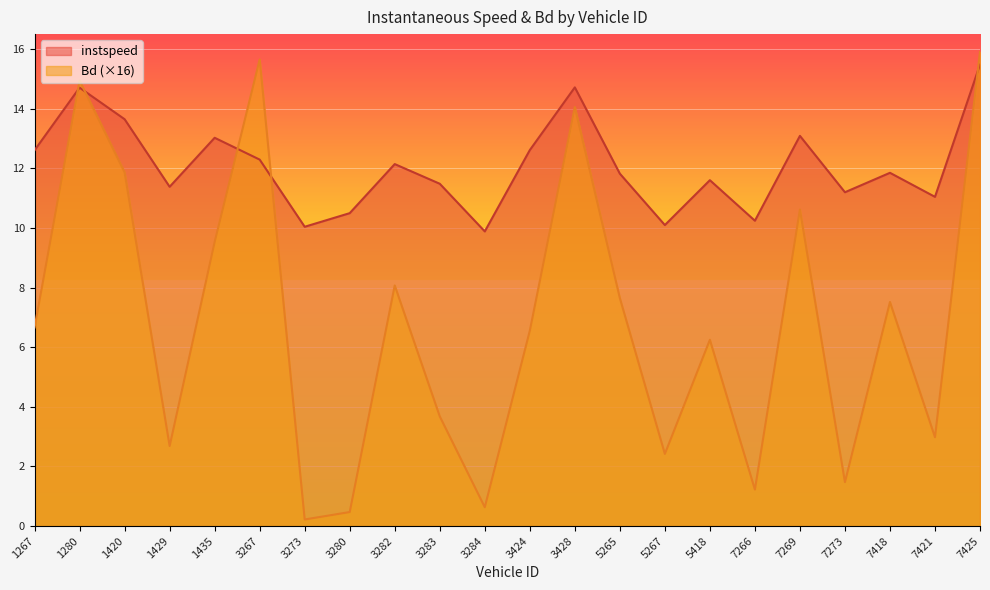

Where is instspeed nearest to the value 12?

3282